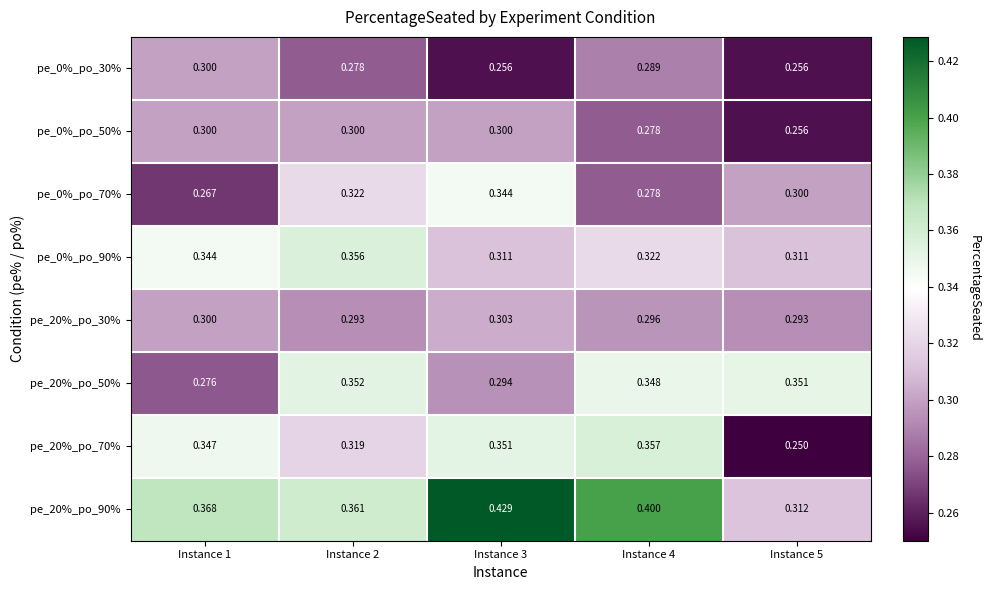

Is the value of pe_20%_po_50% at Instance 2 greater than the value of pe_0%_po_30% at Instance 1?

Yes